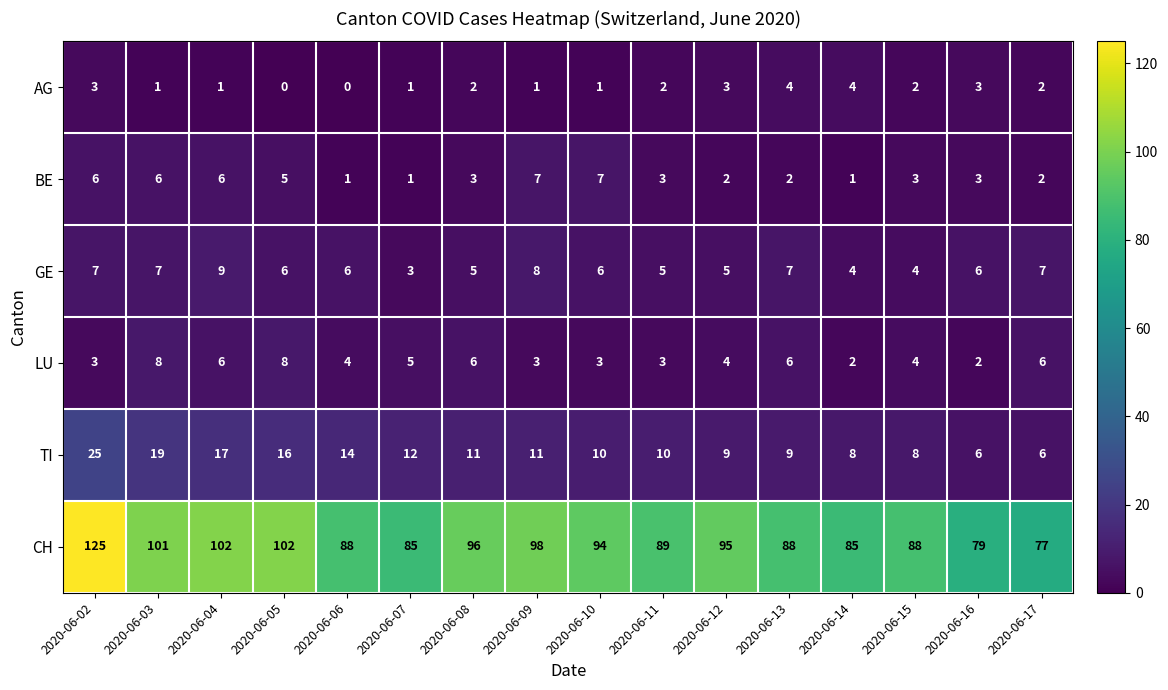

What is the sum of all LU values?

73